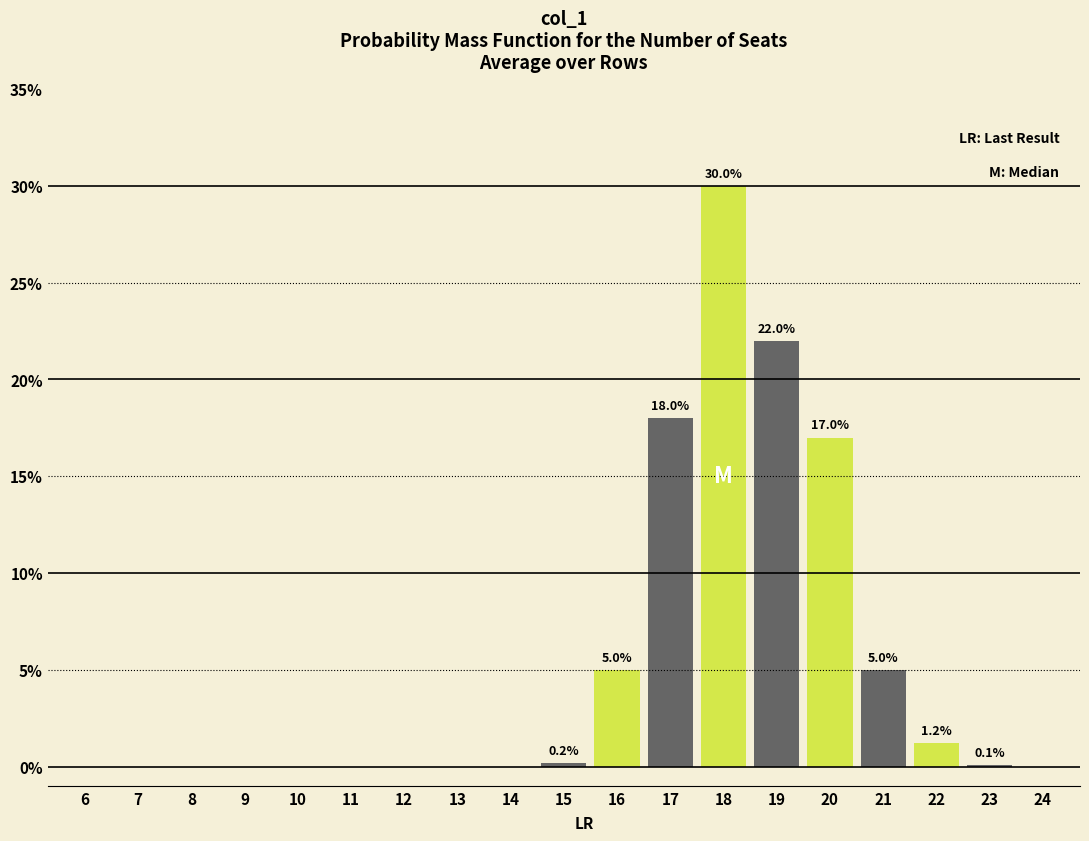

What is the change in value from 11 to 22?

+1.2